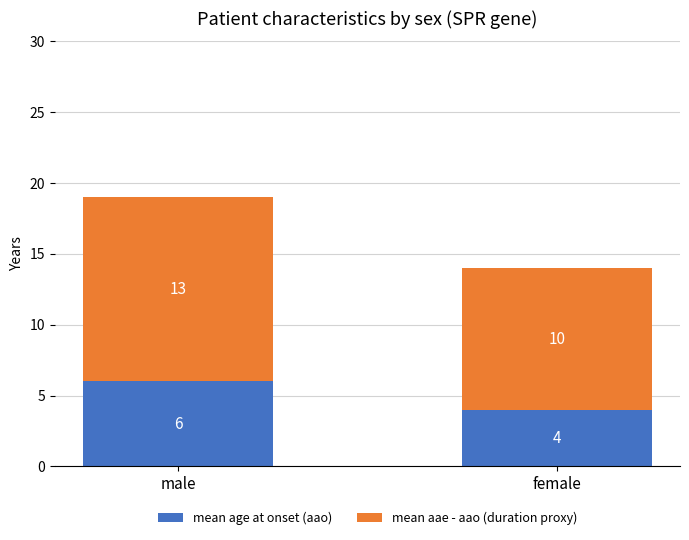

True or false: mean age at onset (aao) has a value of 2 at female.

False